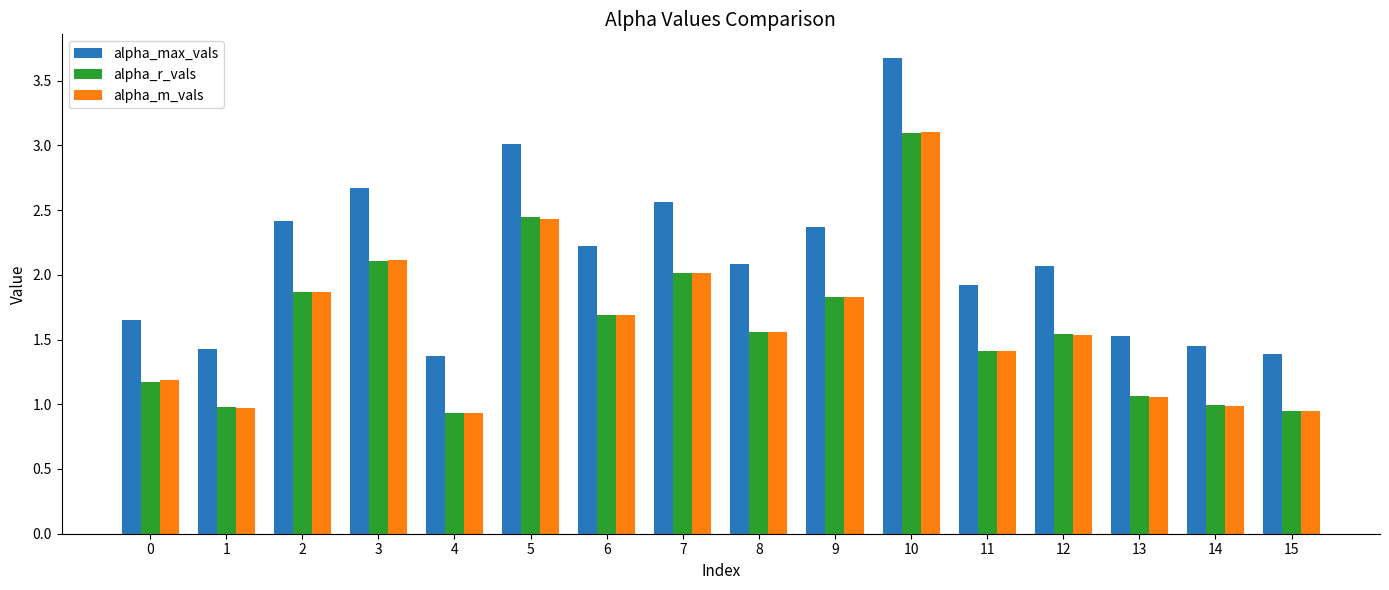

Count the number of data series in this chart.

3